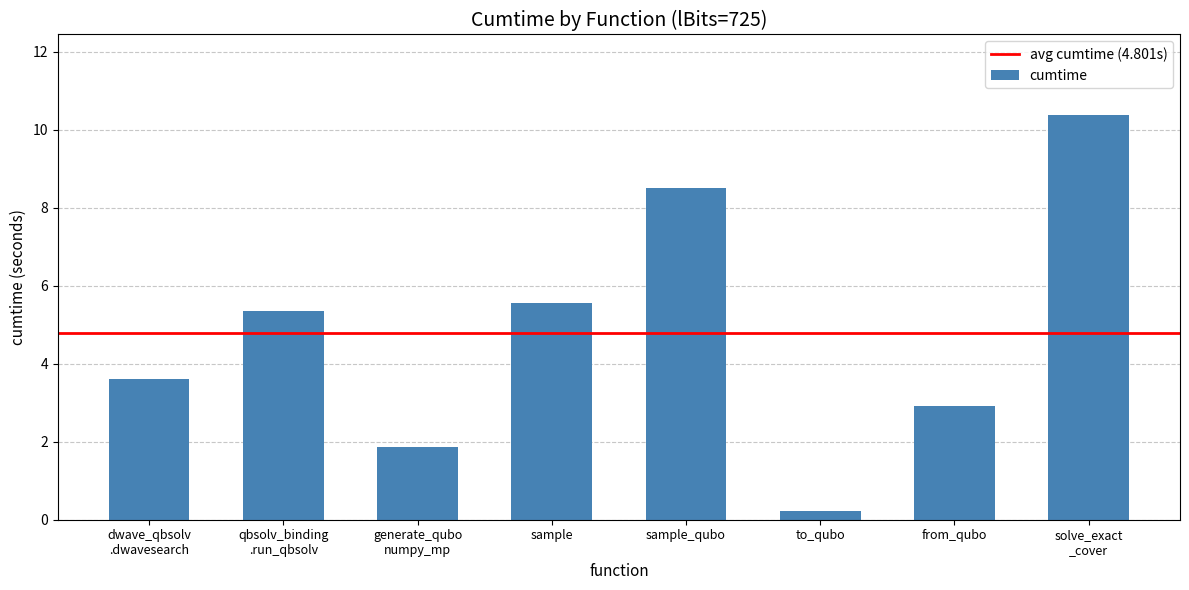

What is the label of the 3rd bar from the left?

generate_qubo
numpy_mp